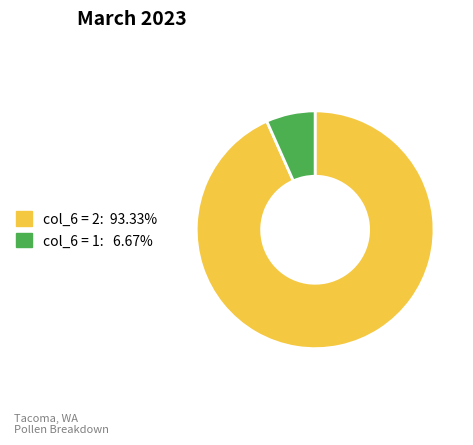

Does any single category account for the majority?

Yes